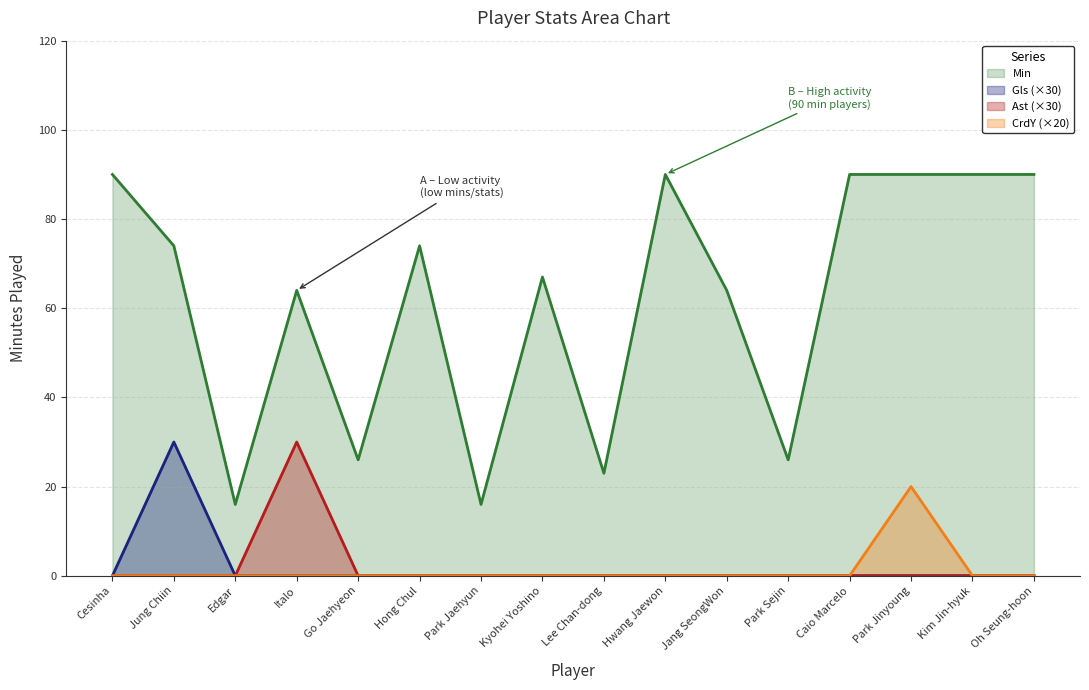

At which category does the chart reach its minimum across all series?

Cesinha